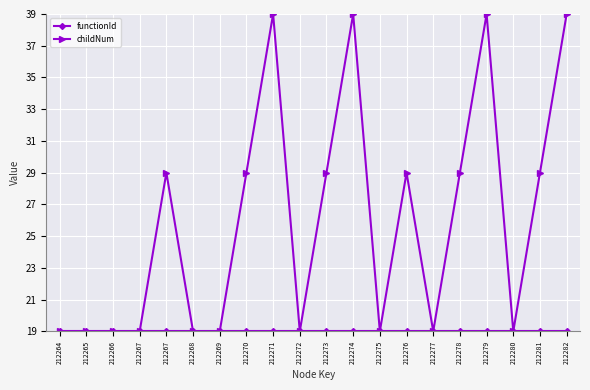

Where is childNum nearest to the value 29?

212267